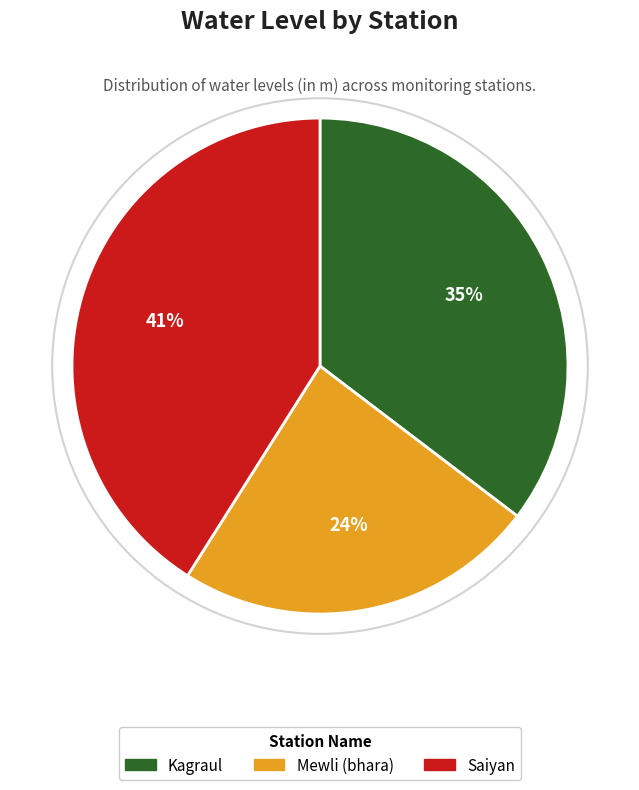

Does Saiyan represent more than half of the total?

No